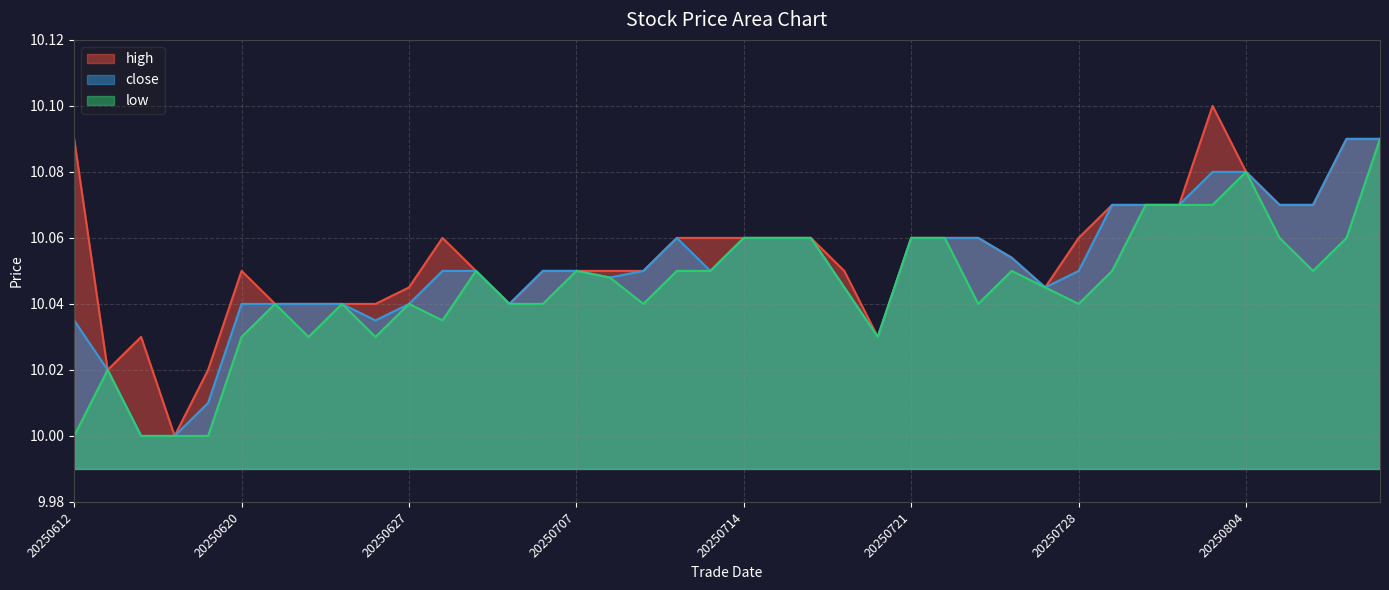

True or false: low has a value of 14.1 at 20250729.

False